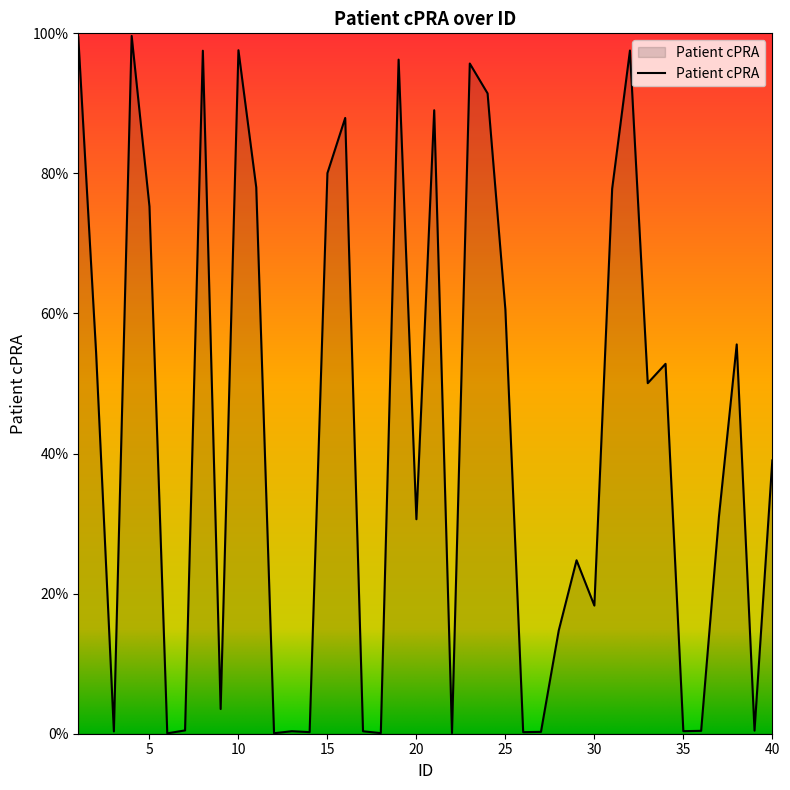

Does the chart have visible grid lines?

No